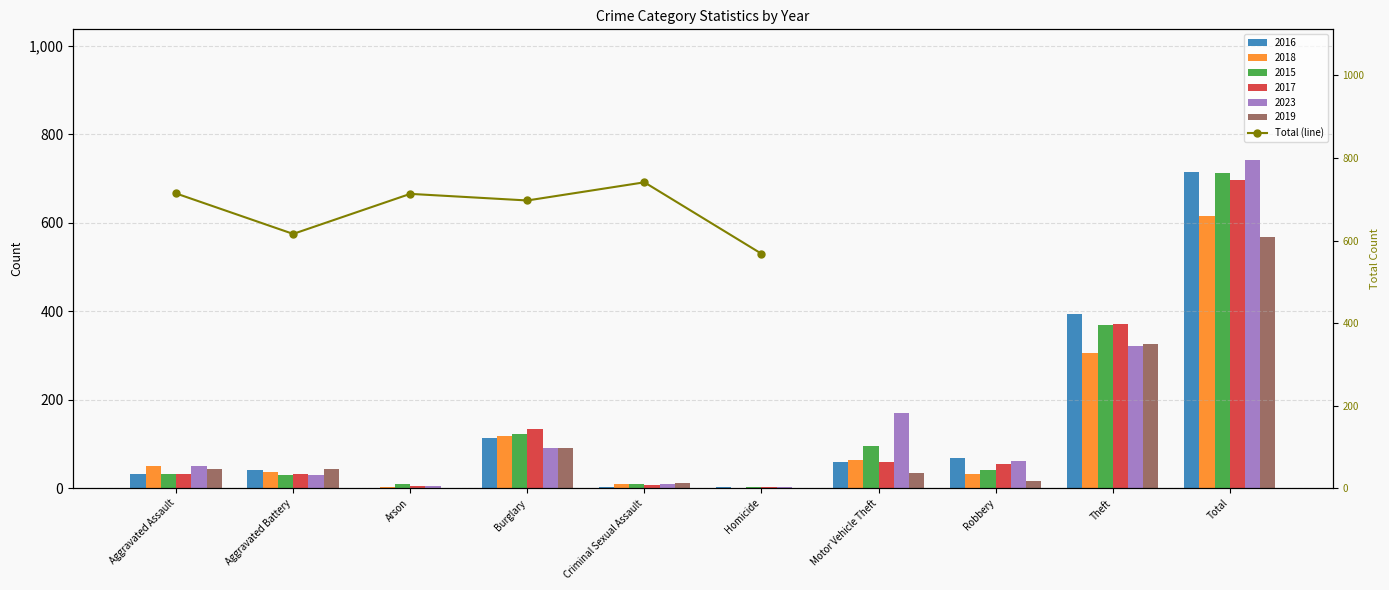

Reading left to right, transcribe all the data shown in this chart.

Aggravated Assault=714	Aggravated Battery=616	Arson=713	Burglary=697	Criminal Sexual Assault=741	Homicide=568